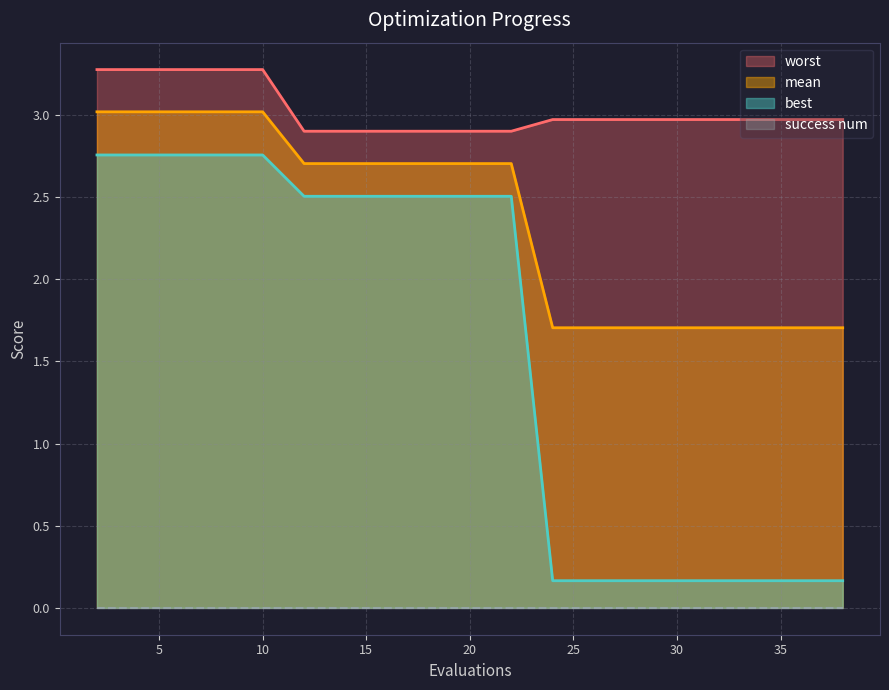

What is the maximum value shown in the chart?

3.3